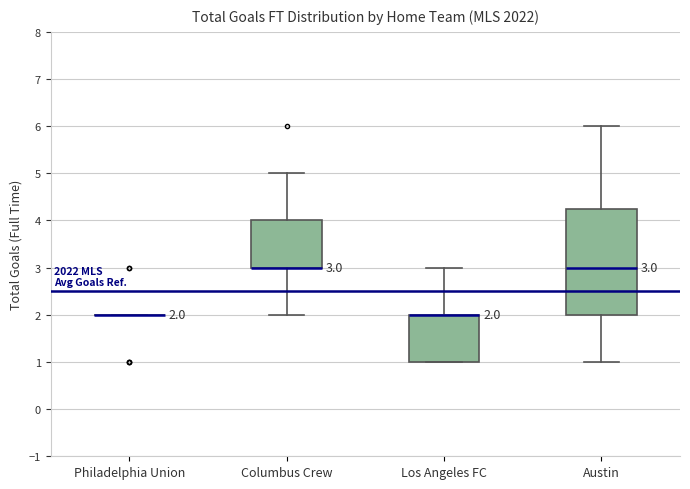

Which box is the tallest, from its lower edge to its upper edge?

Austin